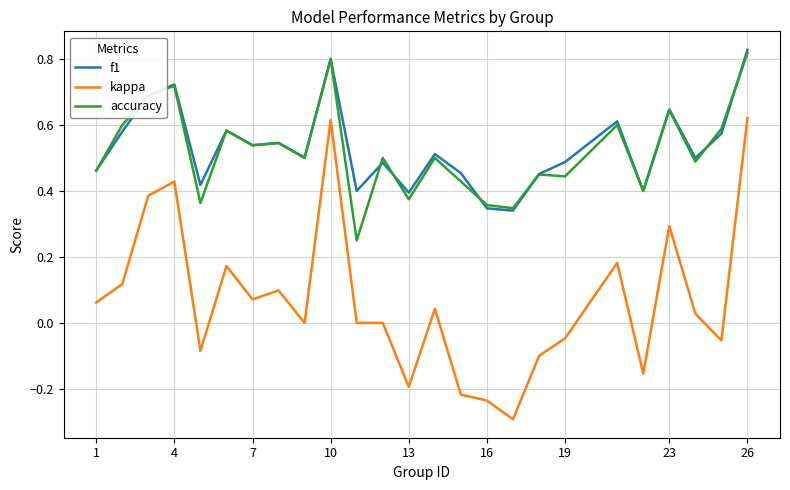

What are all the series names shown in the legend?

f1, kappa, accuracy